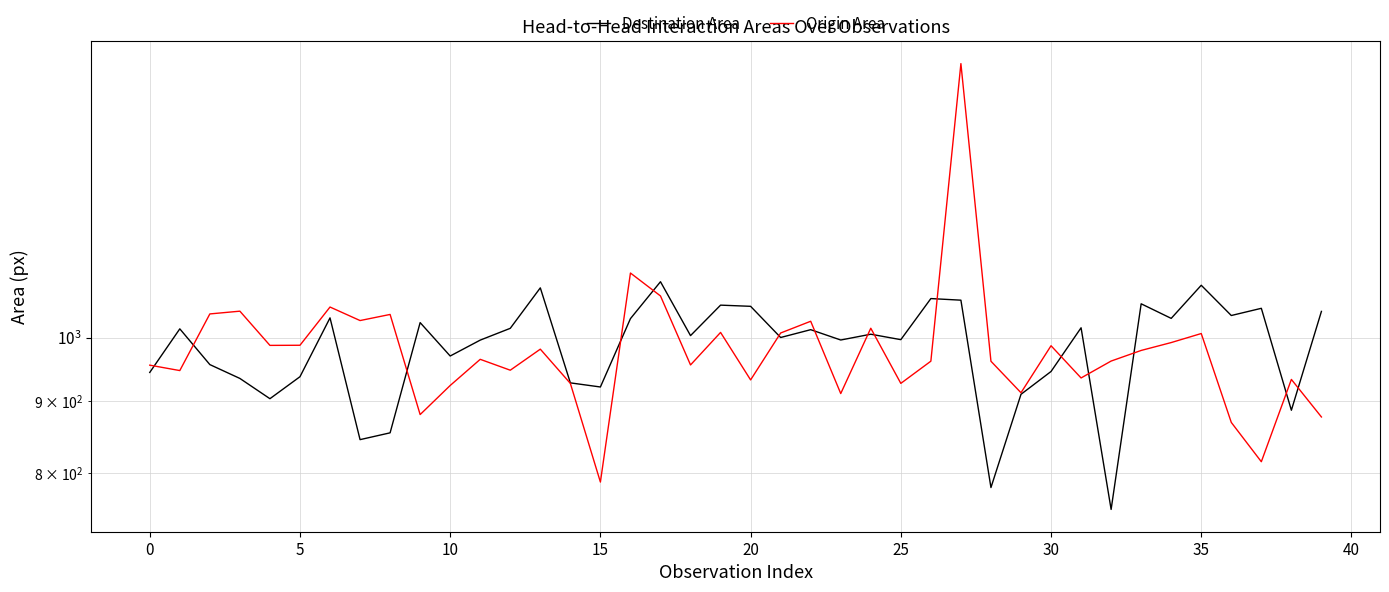

Which series has the largest total across all categories?

Destination Area